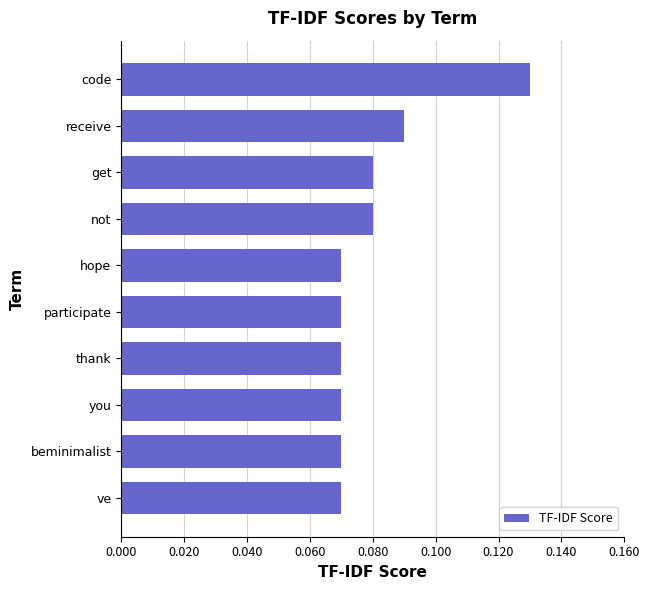

Which has a higher value, you or code?

code